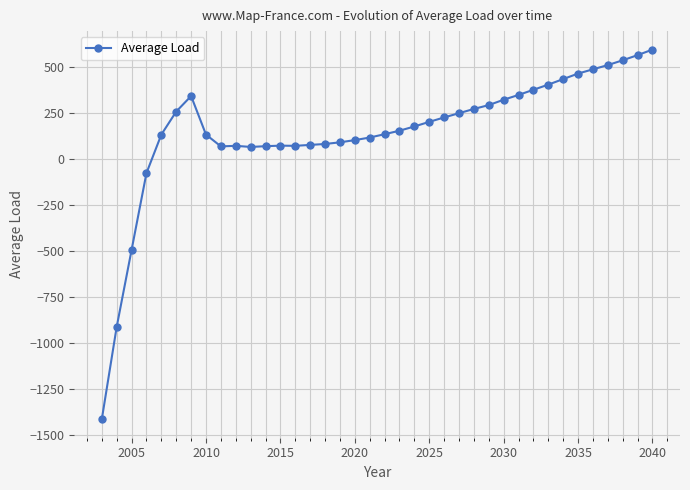

What is the average value?

147